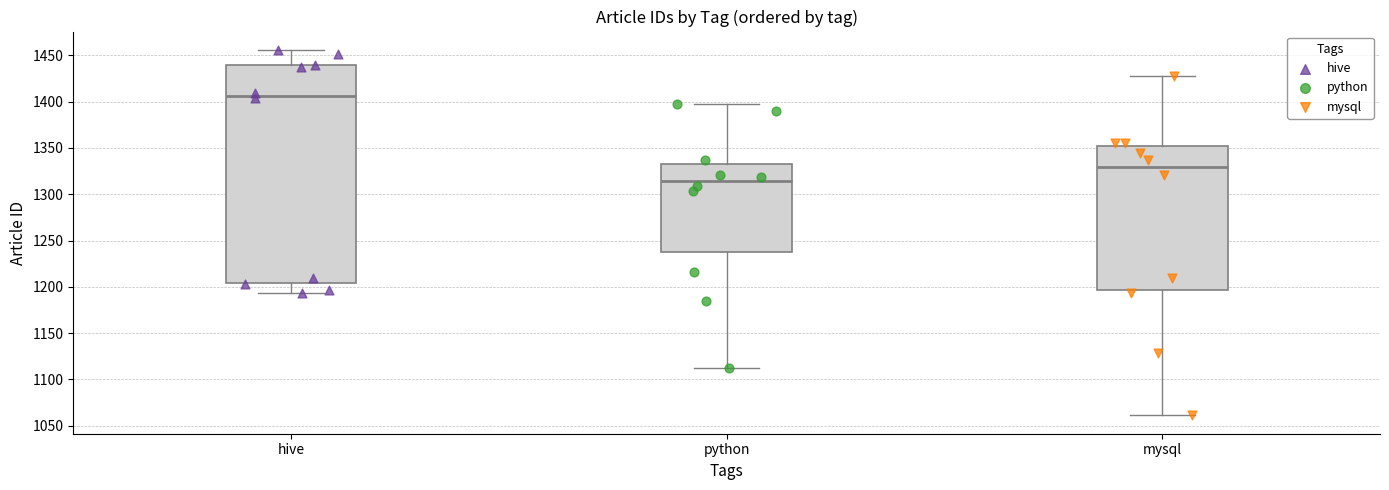

Comparing the boxes themselves (not the whiskers), which one is the tallest?

hive